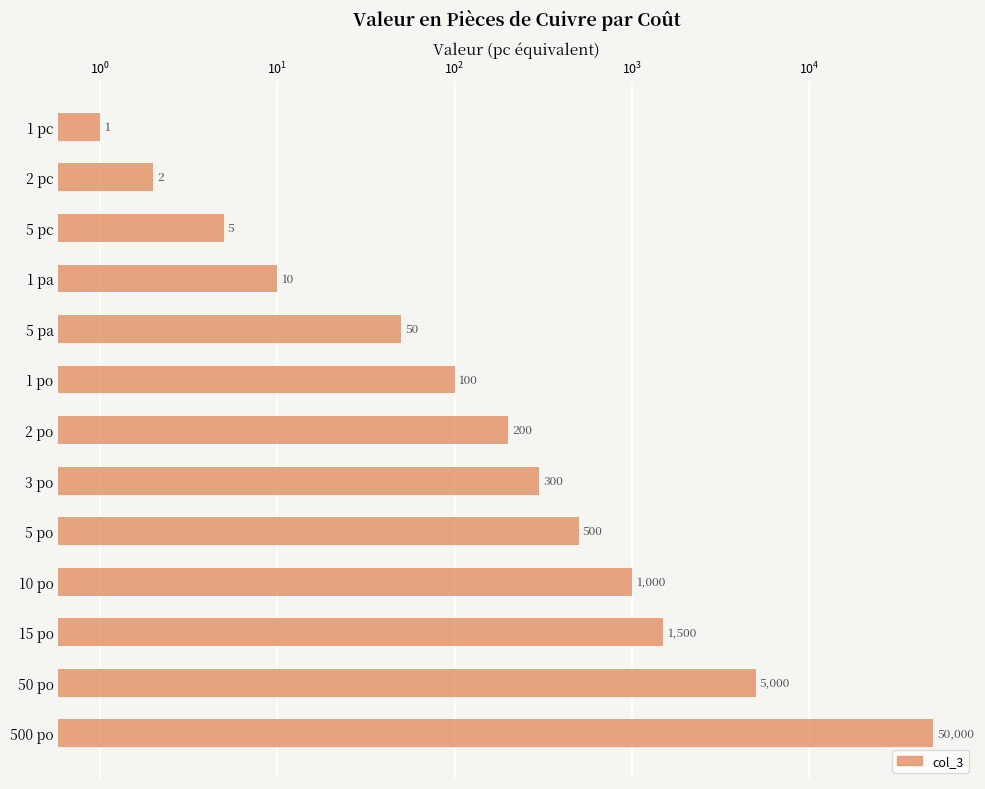

True or false: the data shows 65309 at 500 po.

False